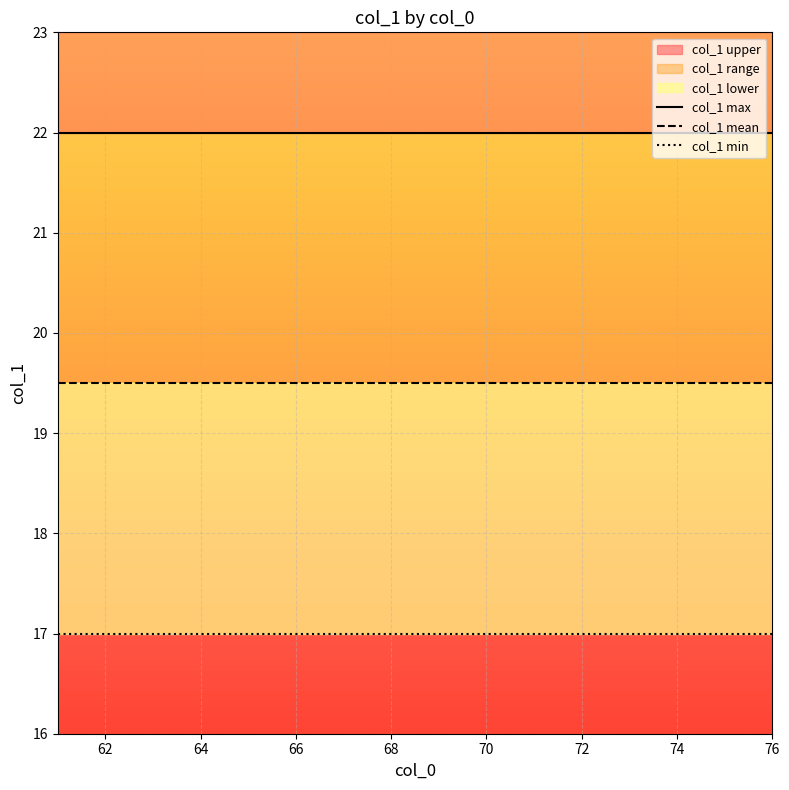

What is the label of the 5th point from the left?

68